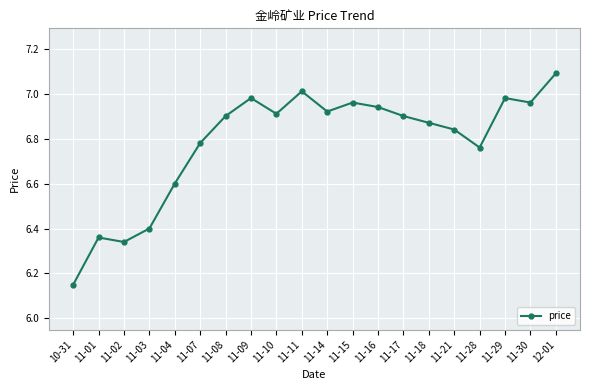

Where is the data nearest to the value 6?

10-31